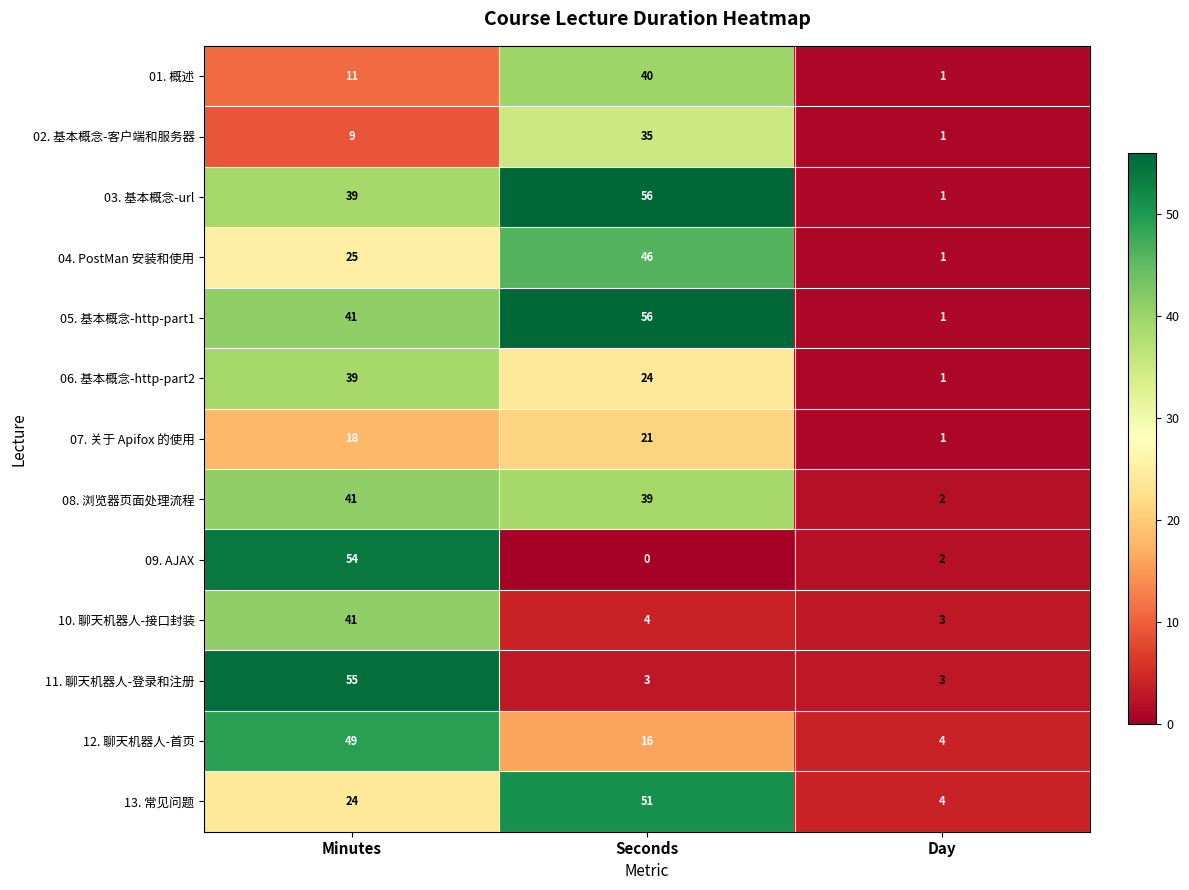

List the labels in order of 01. 概述 value, largest first.

Seconds, Minutes, Day